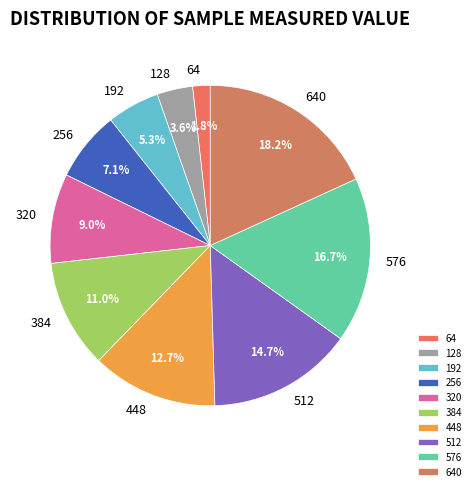

To the nearest percent, what is the average slice percentage?

10%